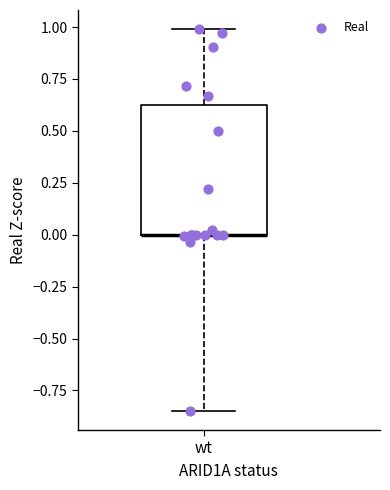

Read this box plot against the y-axis: the position of the median line, the range covered by the box, and the ends of both whiskers. The values are not printed on the chart, so give them approximately, as read against the axis.

median 0.00 (drawn on the box's lower edge), box 0.00 to 0.60, whiskers -0.85 to 1.00